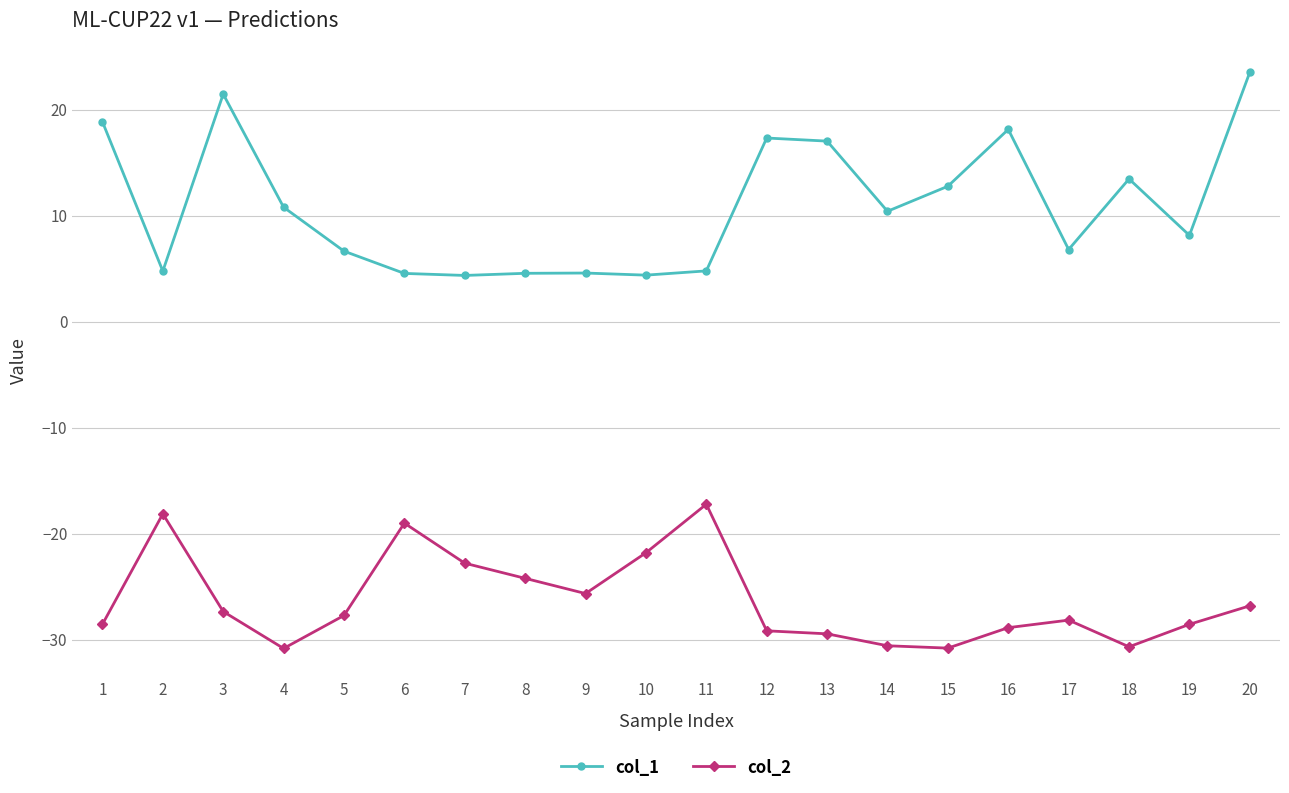

At which label does col_1 first exceed 10?

1